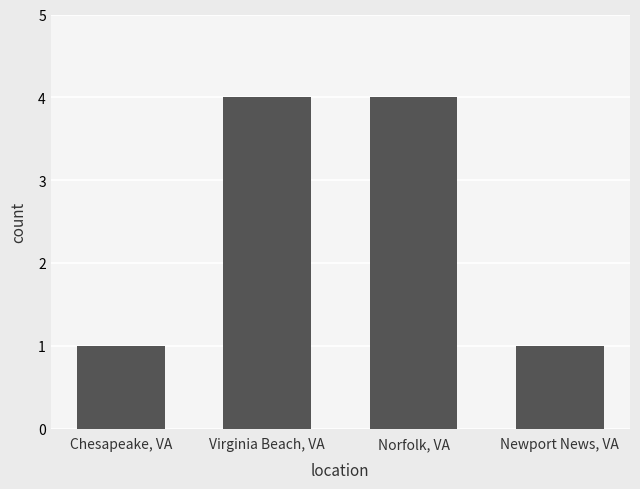

Reading left to right, transcribe all the data shown in this chart.

1	4	4	1